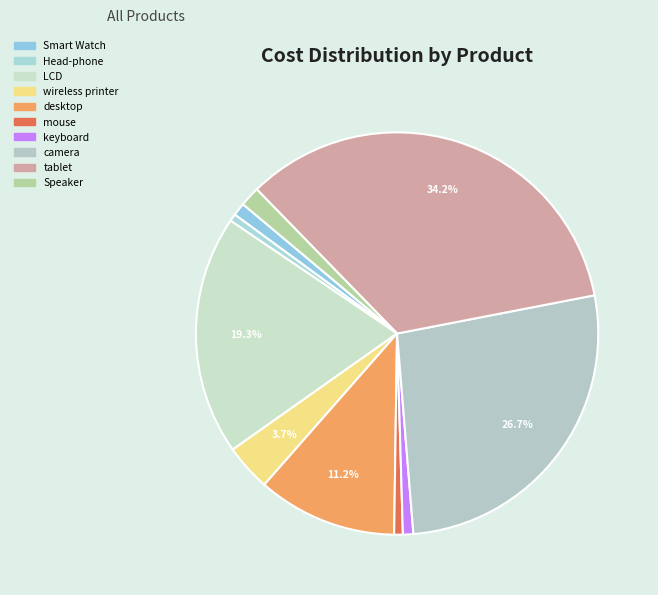

Does wireless printer represent more than half of the total?

No